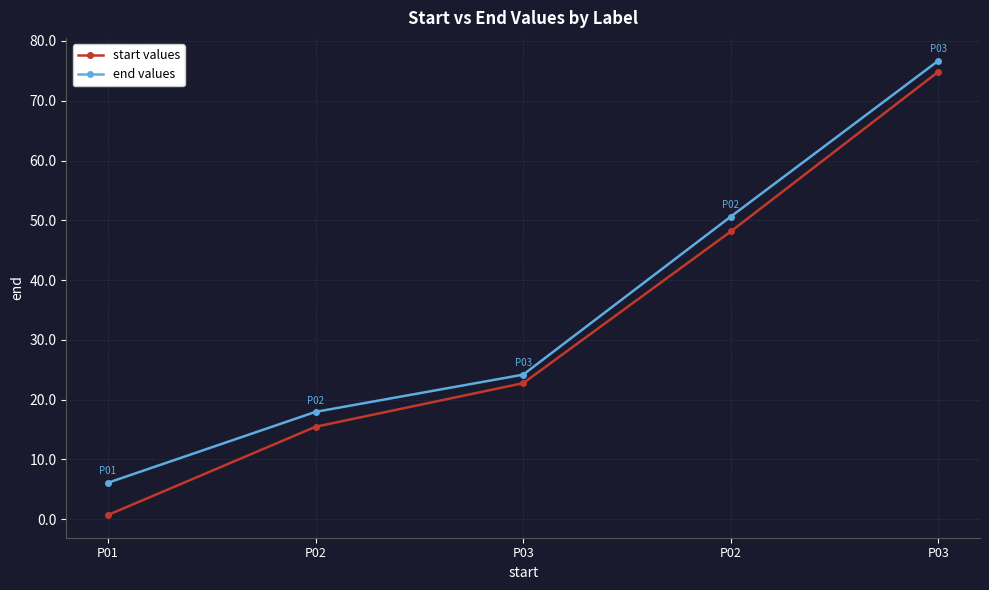

What are all the series names shown in the legend?

start values, end values